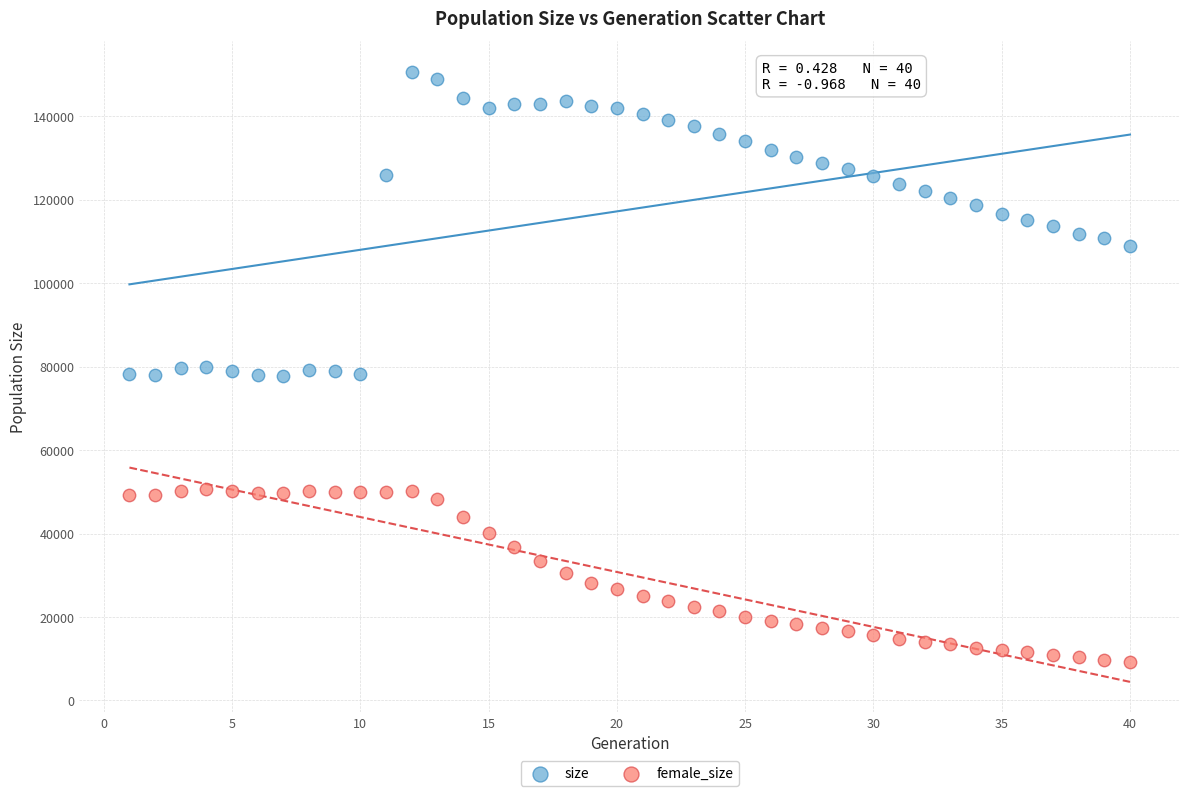

Which series reaches the minimum Y coordinate?

female_size